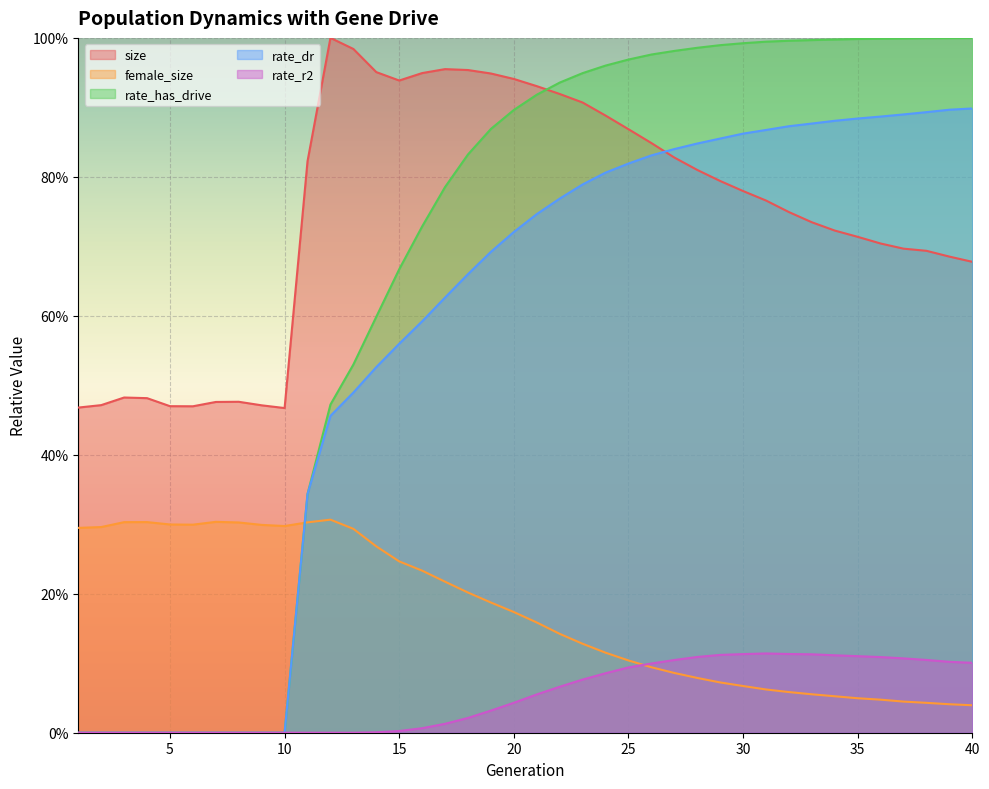

True or false: female_size has a value of 0.3 at 5.

True